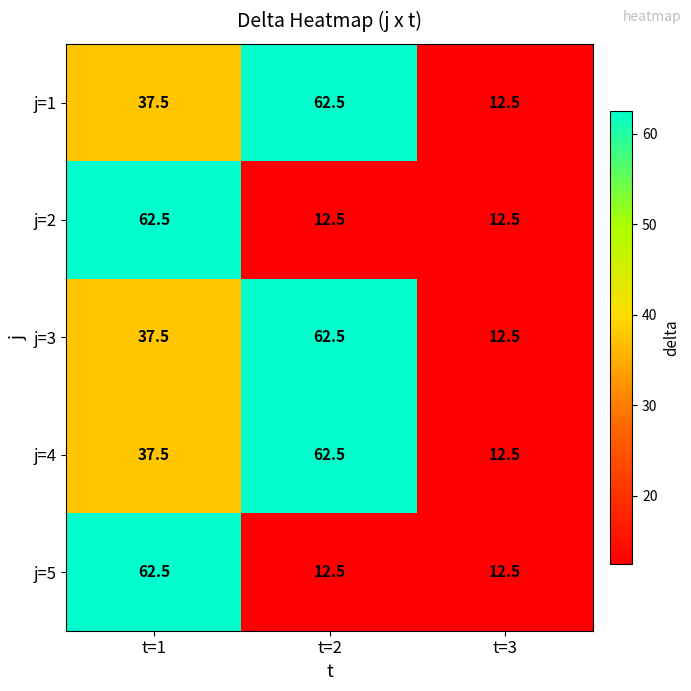

Which category has the highest value in the j=5 series?

t=1